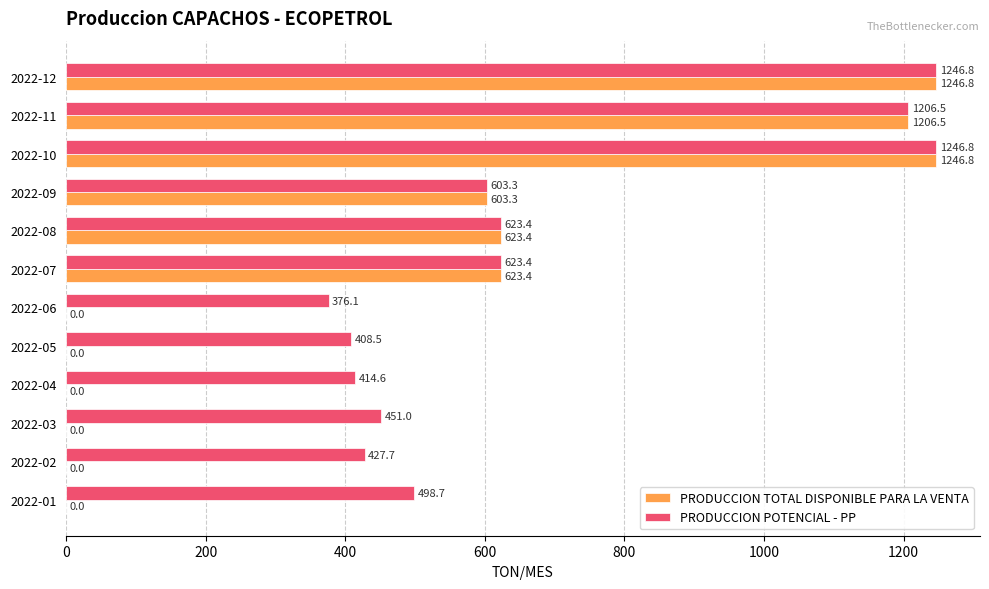

What are all the series names shown in the legend?

PRODUCCION TOTAL DISPONIBLE PARA LA VENTA, PRODUCCION POTENCIAL - PP